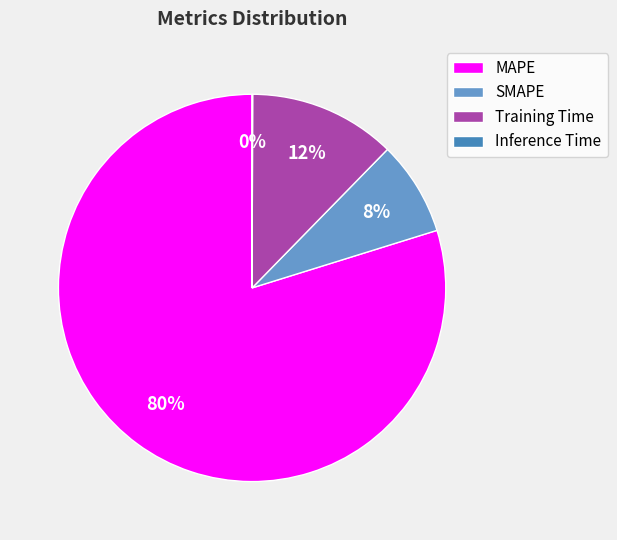

Does SMAPE account for over 50% of the chart?

No